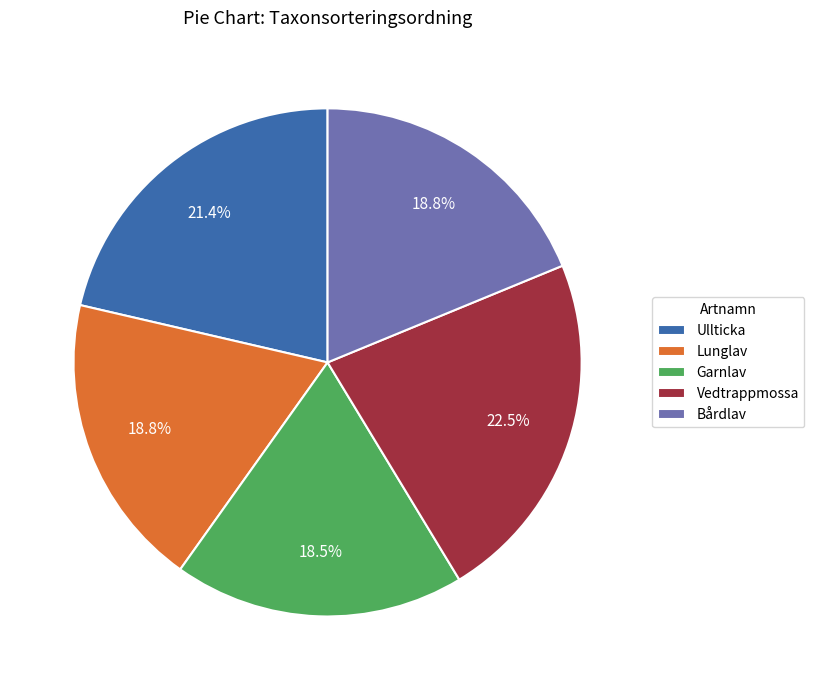

Does Lunglav account for over 50% of the chart?

No